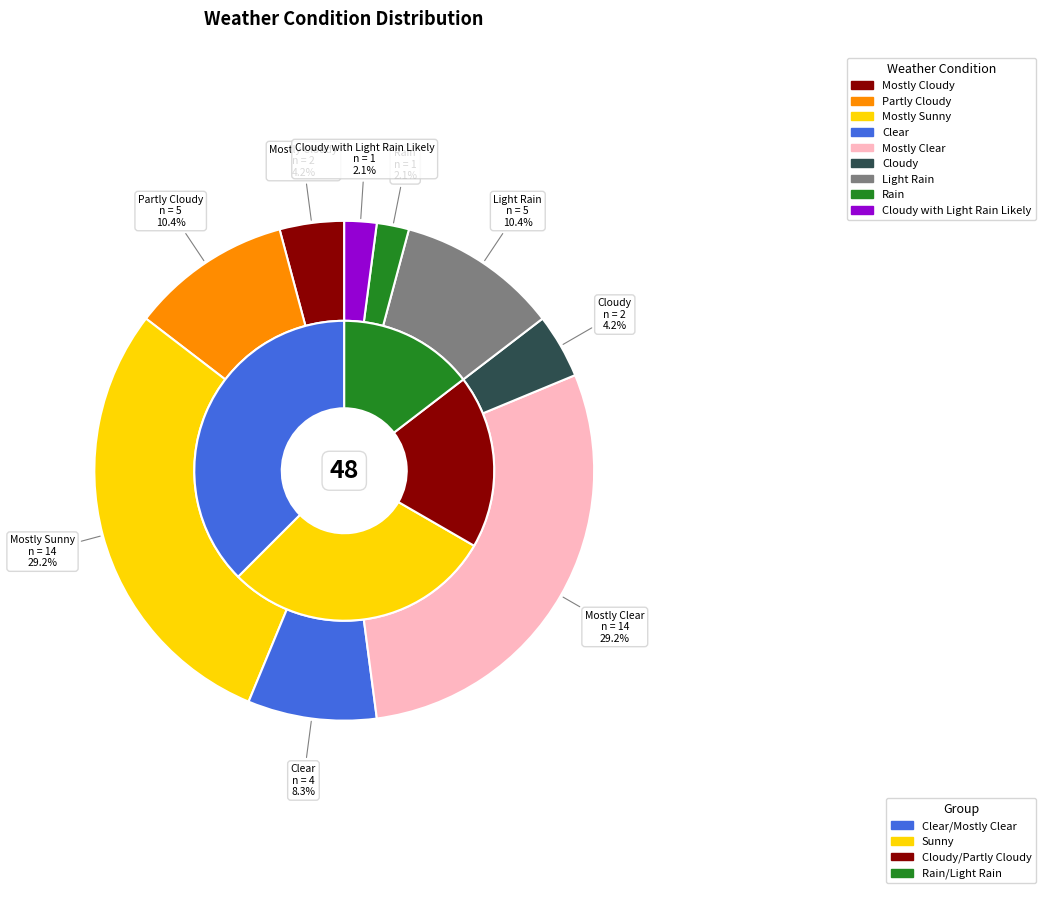

What percentage is the Light Rain slice, to the nearest percent?

10%